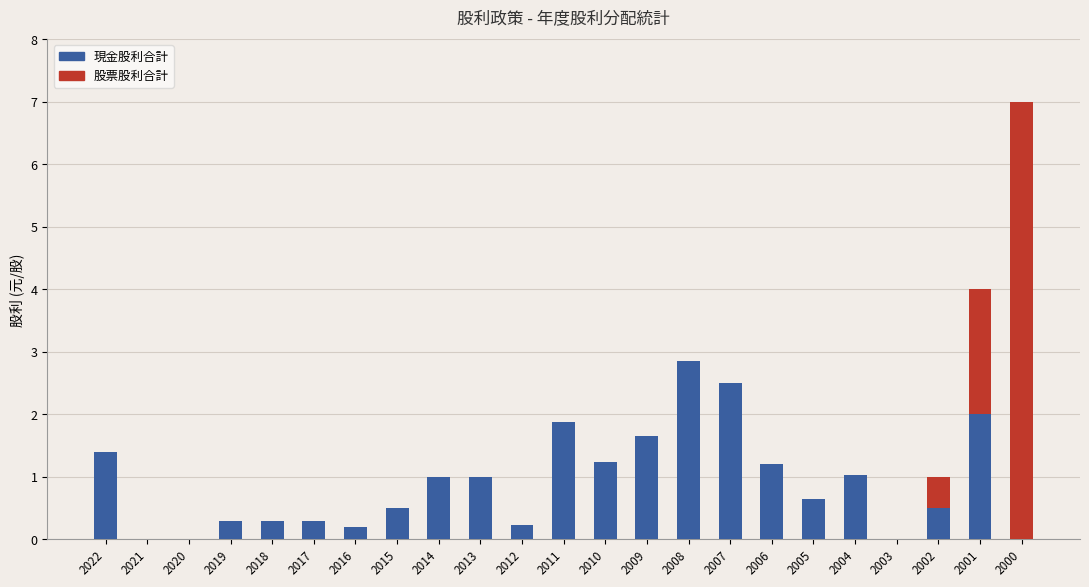

At which category is the sum across all series the highest?

2000